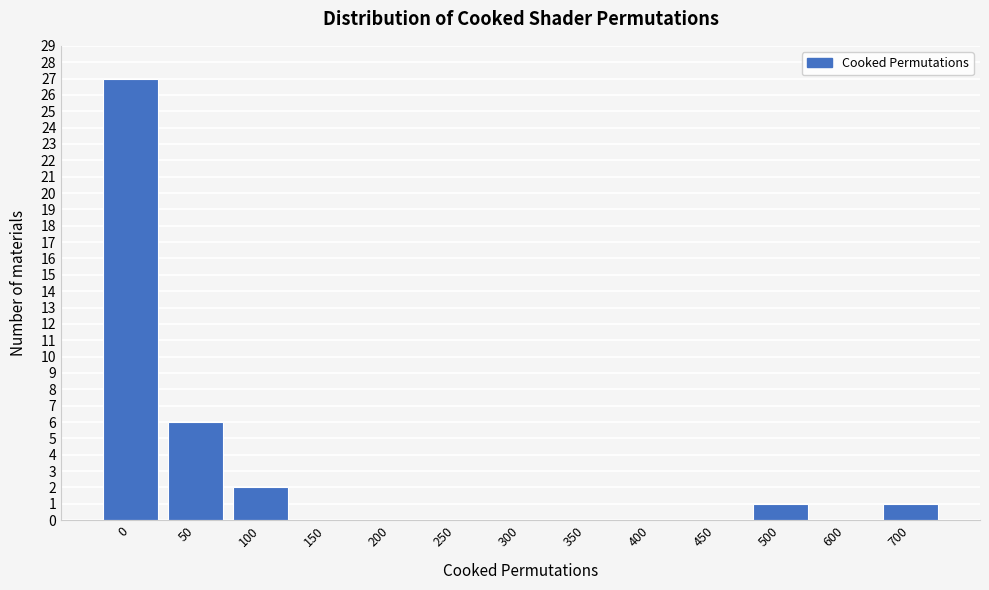

Reading right to left, extract all data points from this chart.

700=1	600=0	500=1	450=0	400=0	350=0	300=0	250=0	200=0	150=0	100=2	50=6	0=27